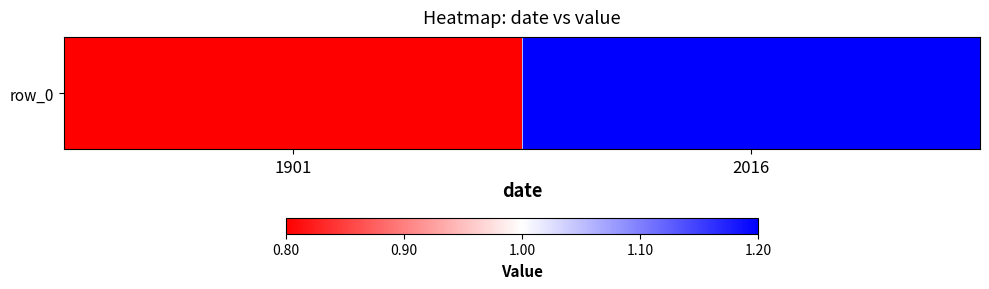

Reading left to right, what are all the values shown in this chart?

0.8	1.2